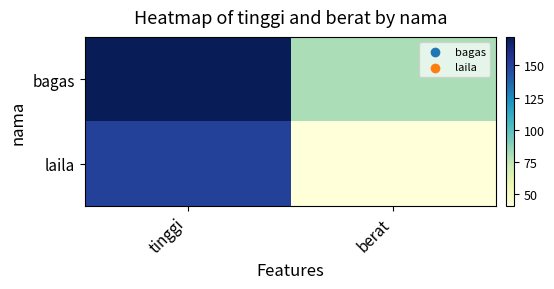

Which series has the widest spread of values?

laila